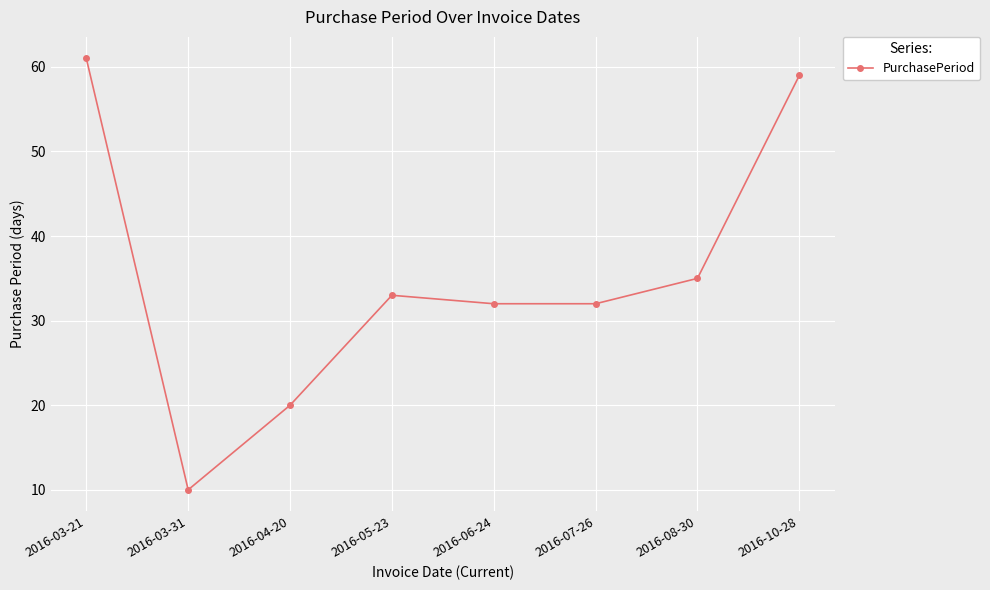

What is the change in value from 2016-06-24 to 2016-08-30?

+3